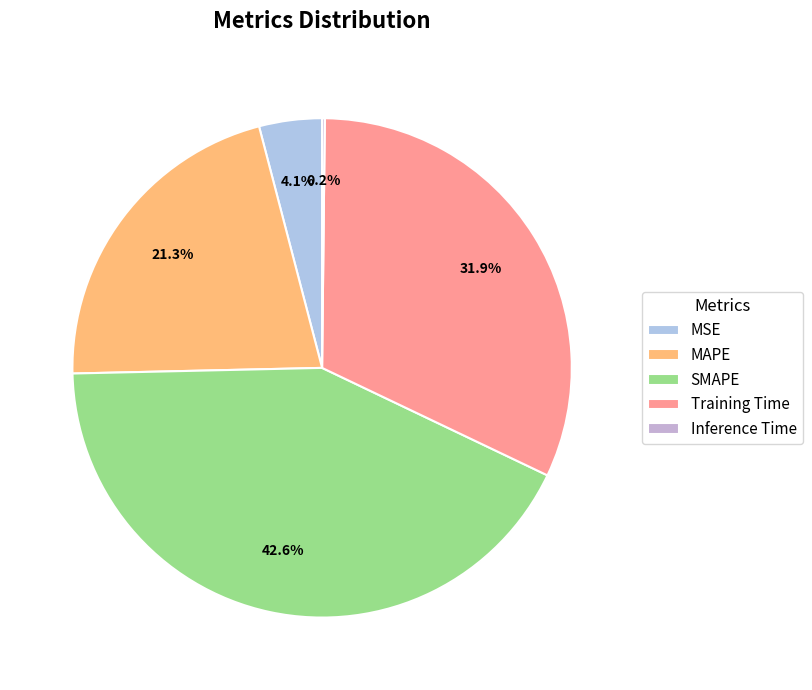

Which category has the smallest portion of the pie?

Inference Time